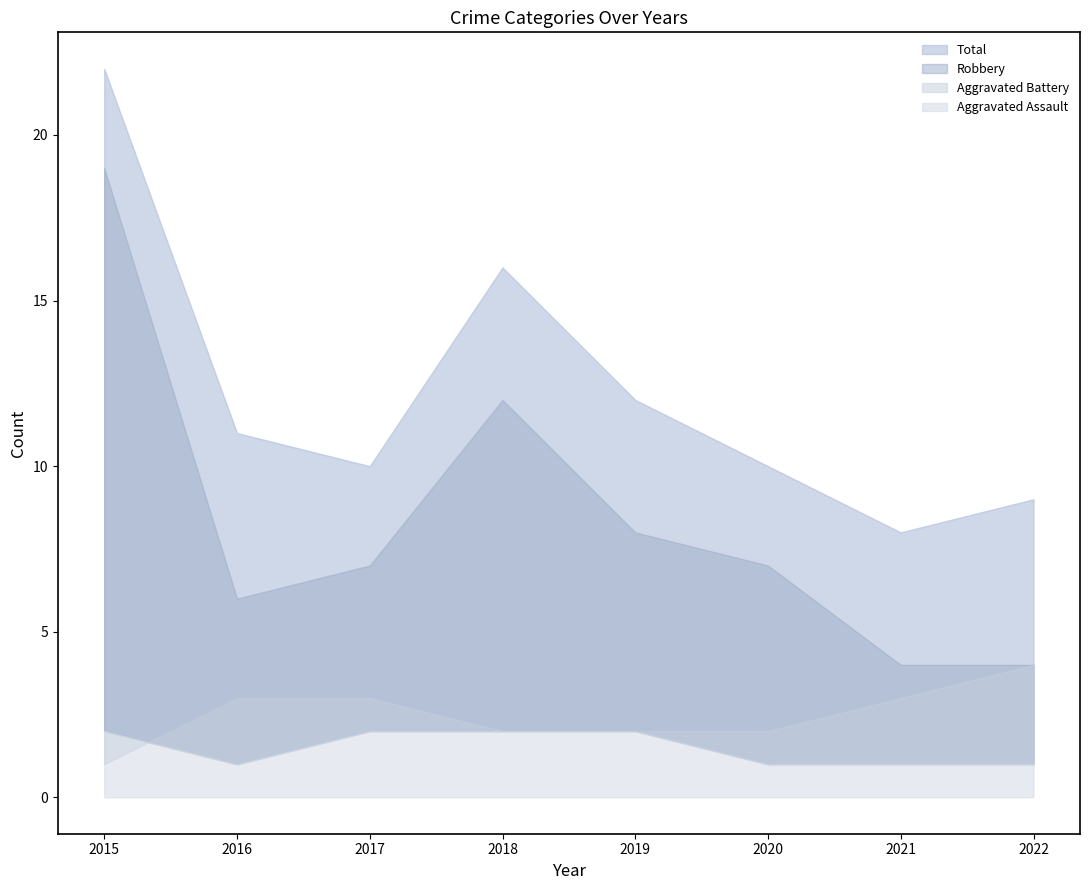

What is the maximum value for Aggravated Assault?

2